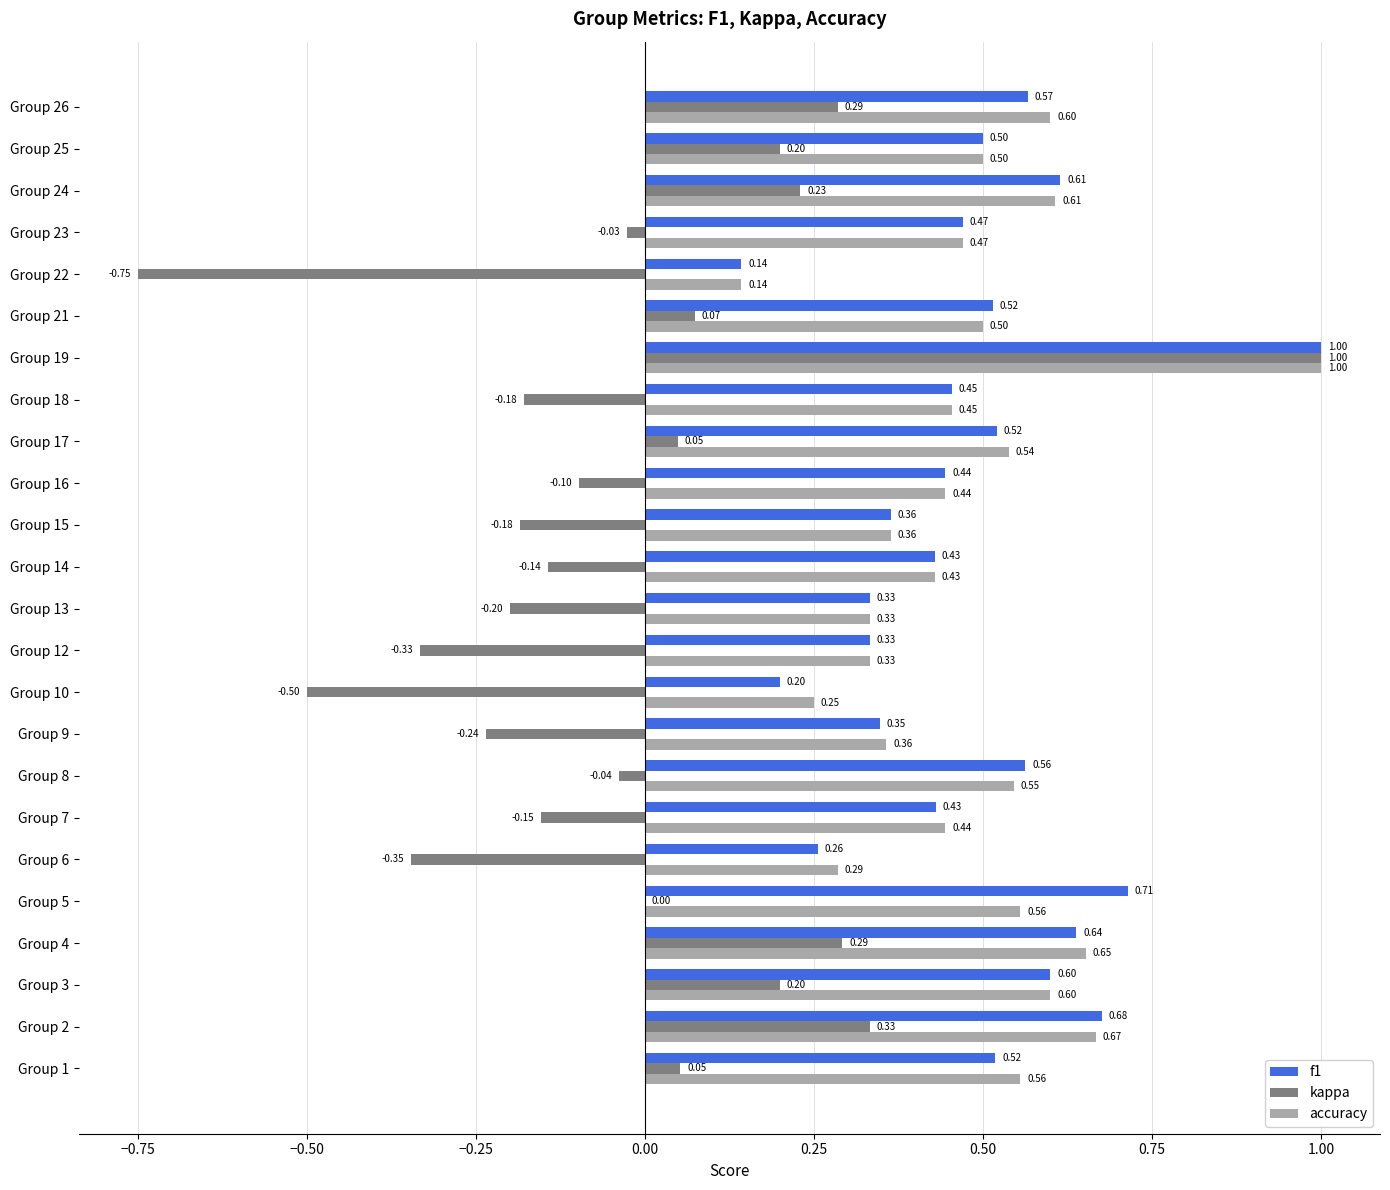

What is the sum of the f1 values at Group 18 and Group 16?

0.9